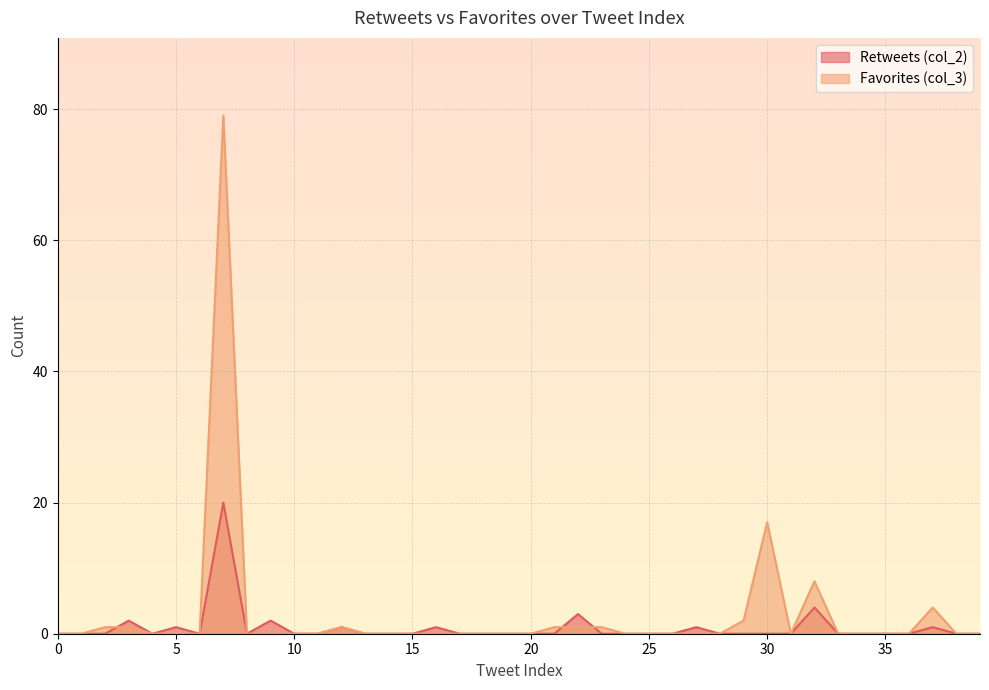

At which category does the chart reach its peak across all series?

7